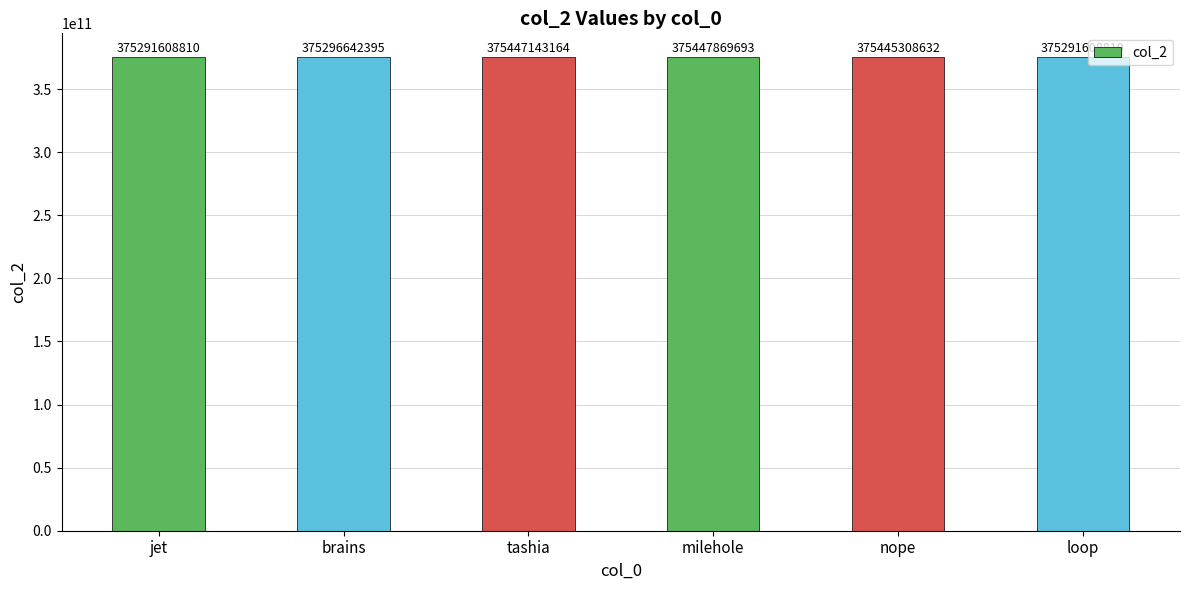

What is the greatest value displayed?

375447869693